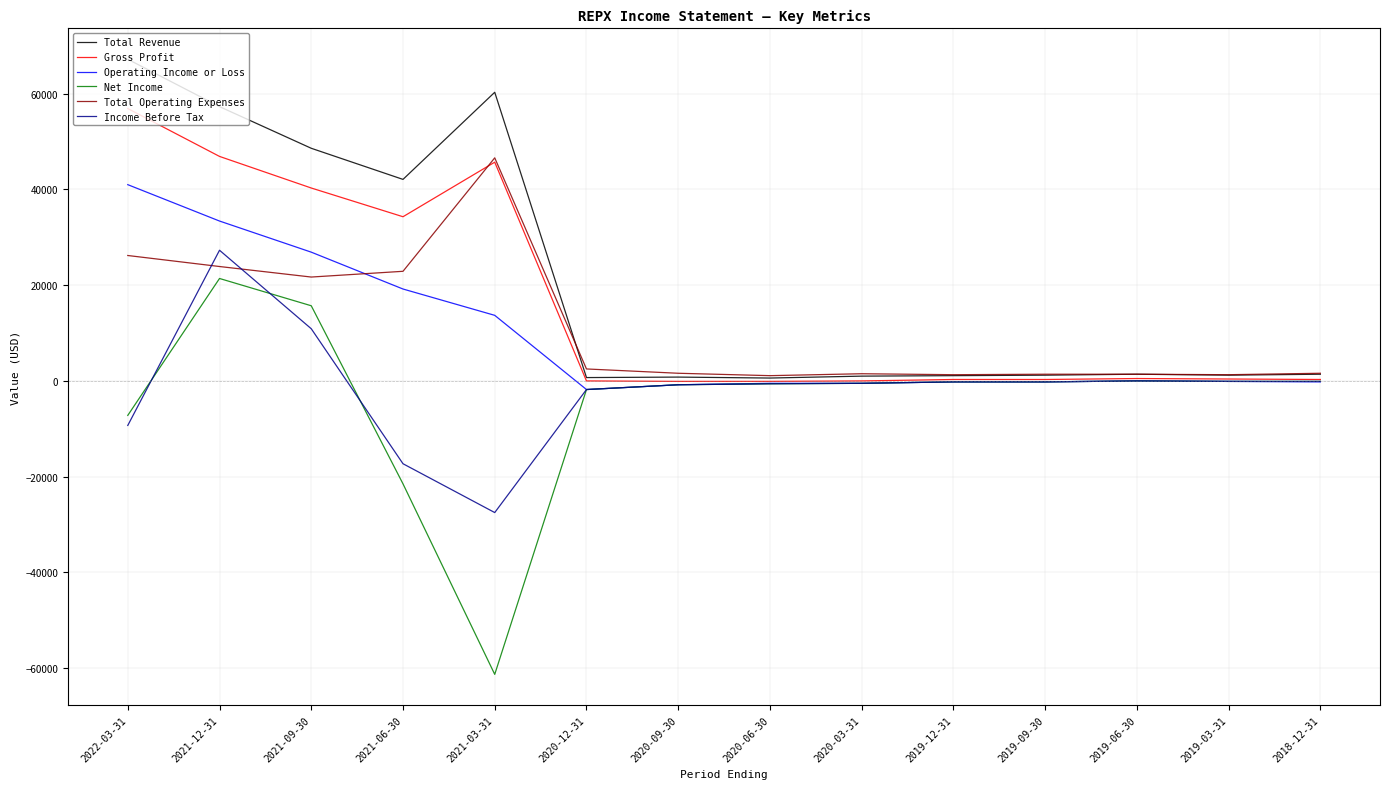

At which label does Net Income first exceed -200?

2021-12-31